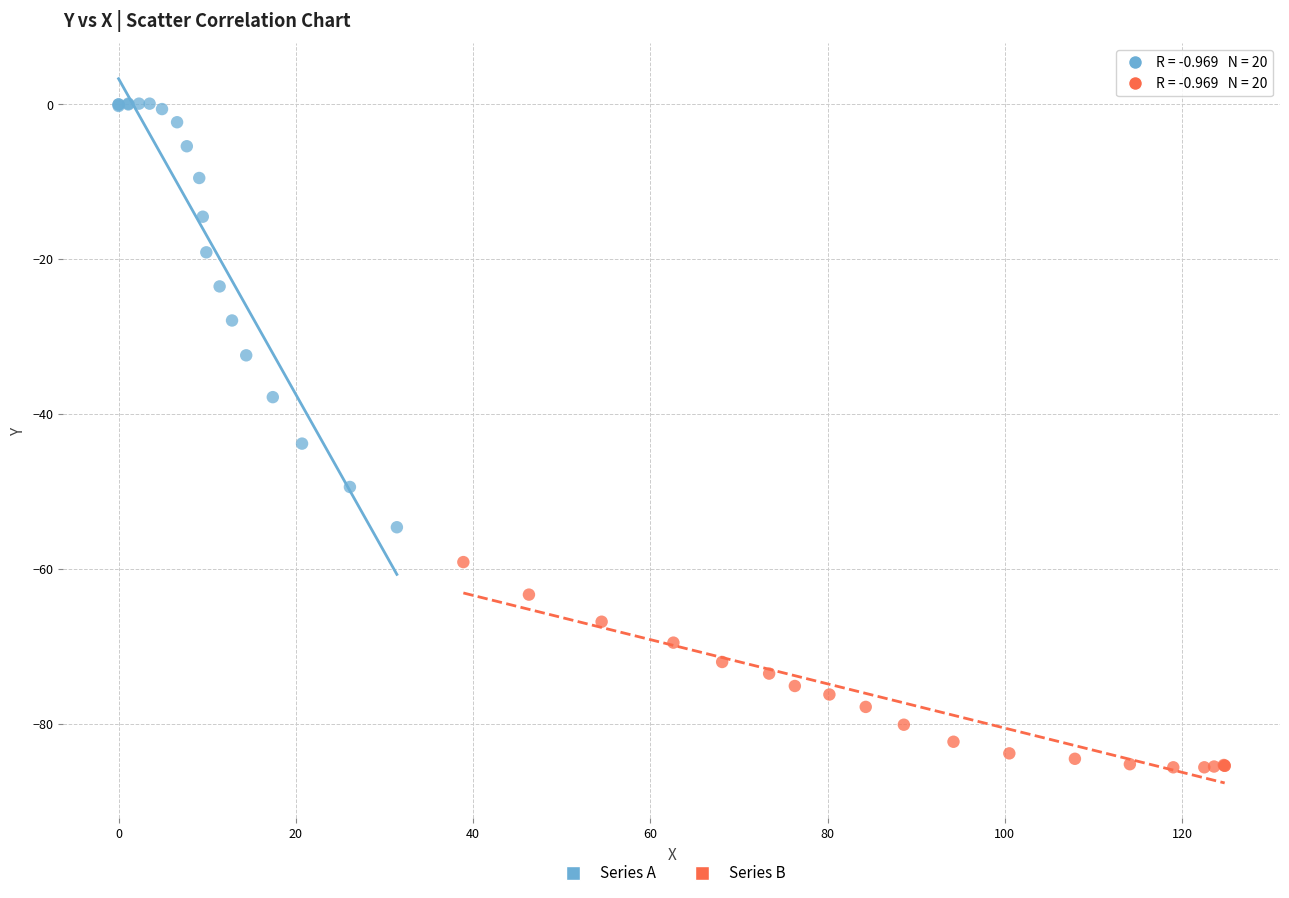

Which series has the widest spread of Y values?

Series A